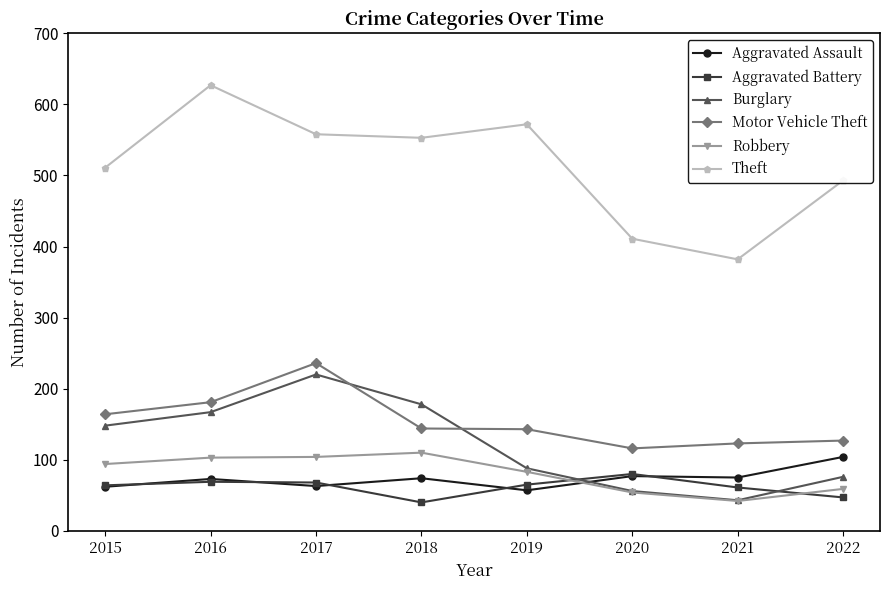

Does the chart have visible grid lines?

No